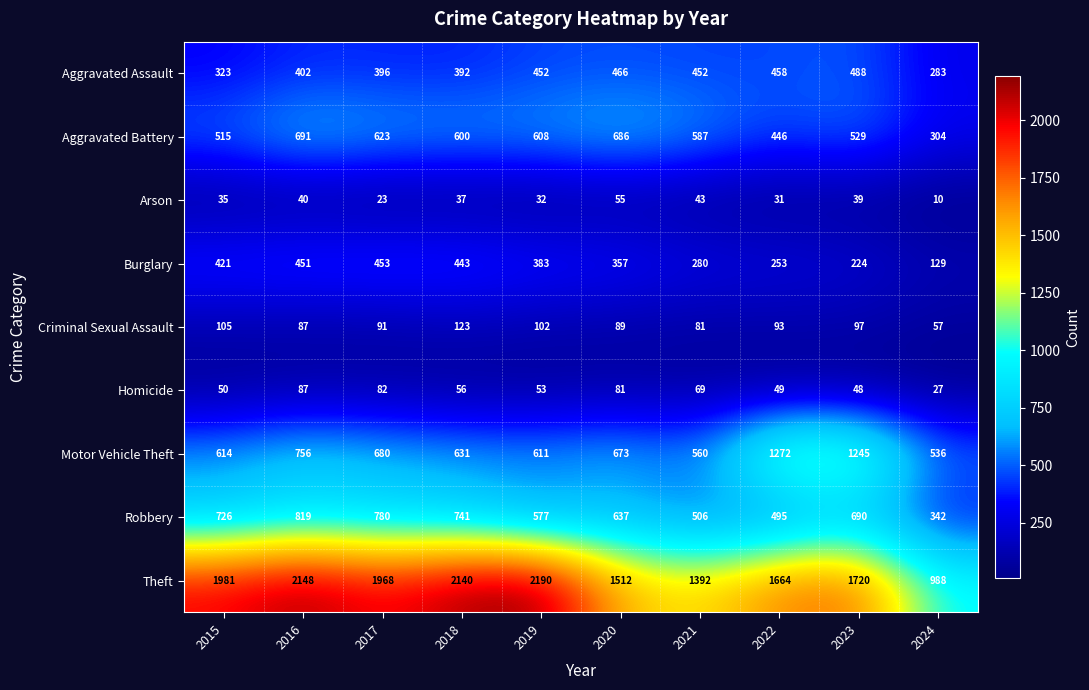

At which category is the sum across all series the highest?

2016